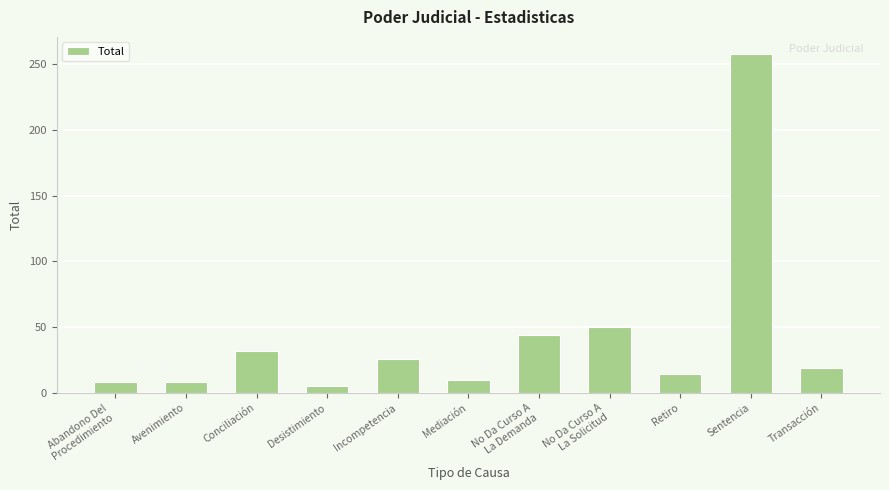

How many bars are there in total?

11